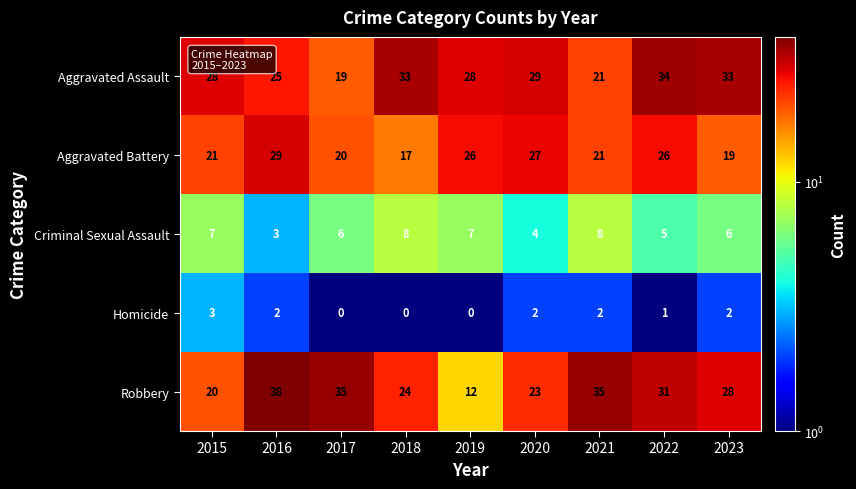

How many series are shown in this chart?

5